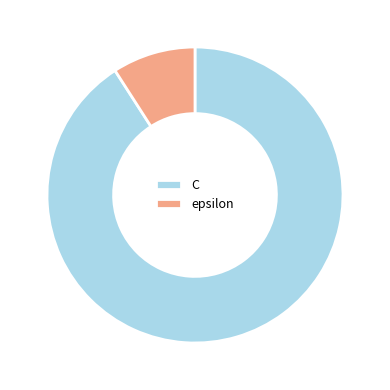

What is the ratio of the value at C to the value at epsilon?

10.0